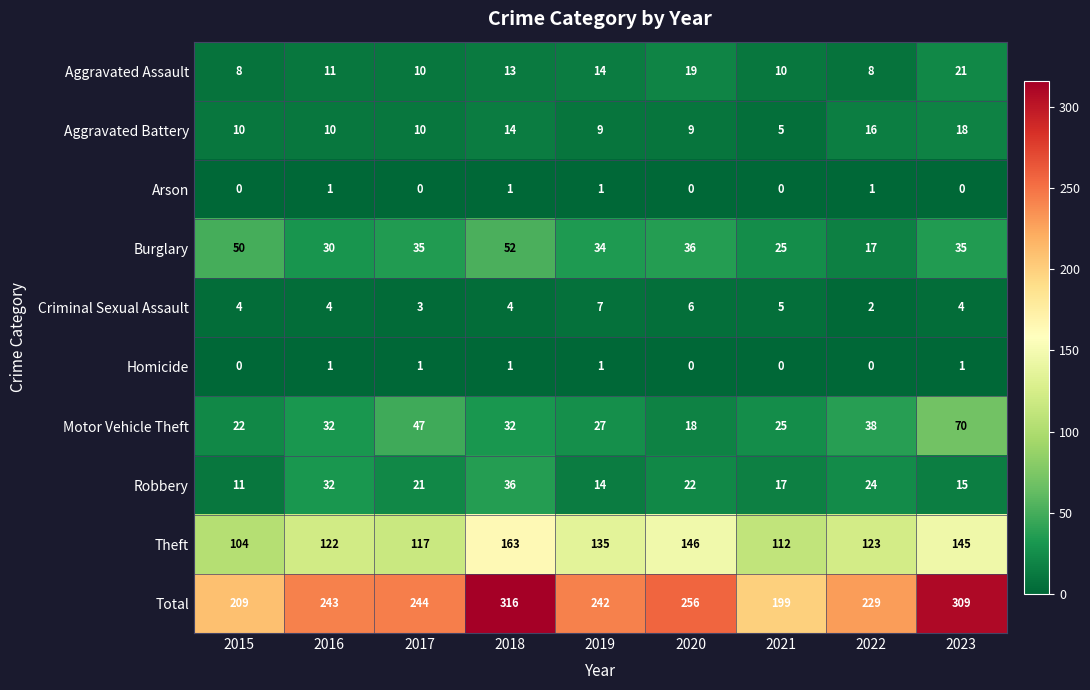

What is the difference between the highest and lowest values at 2016?

242